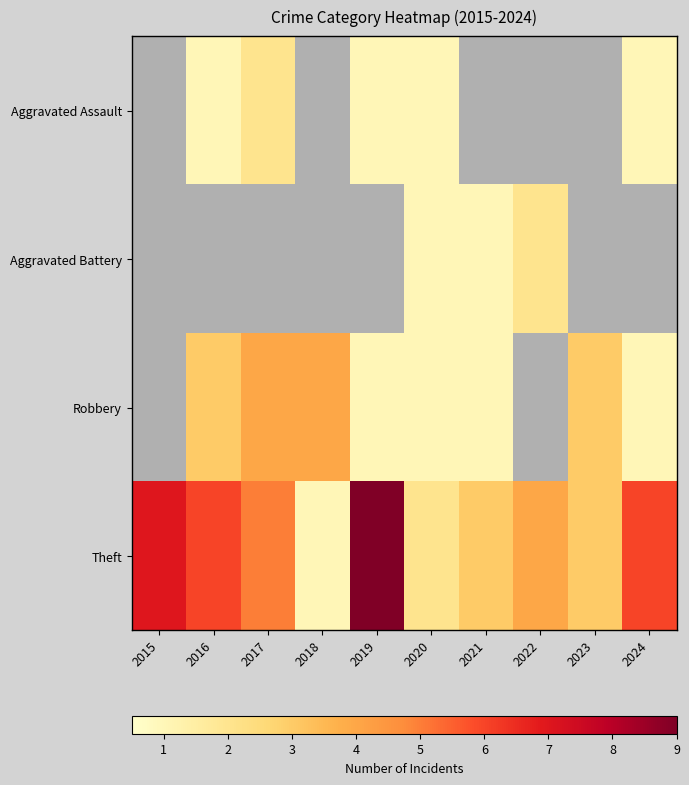

What is the spread (max minus min) of values at 2019?

8.0